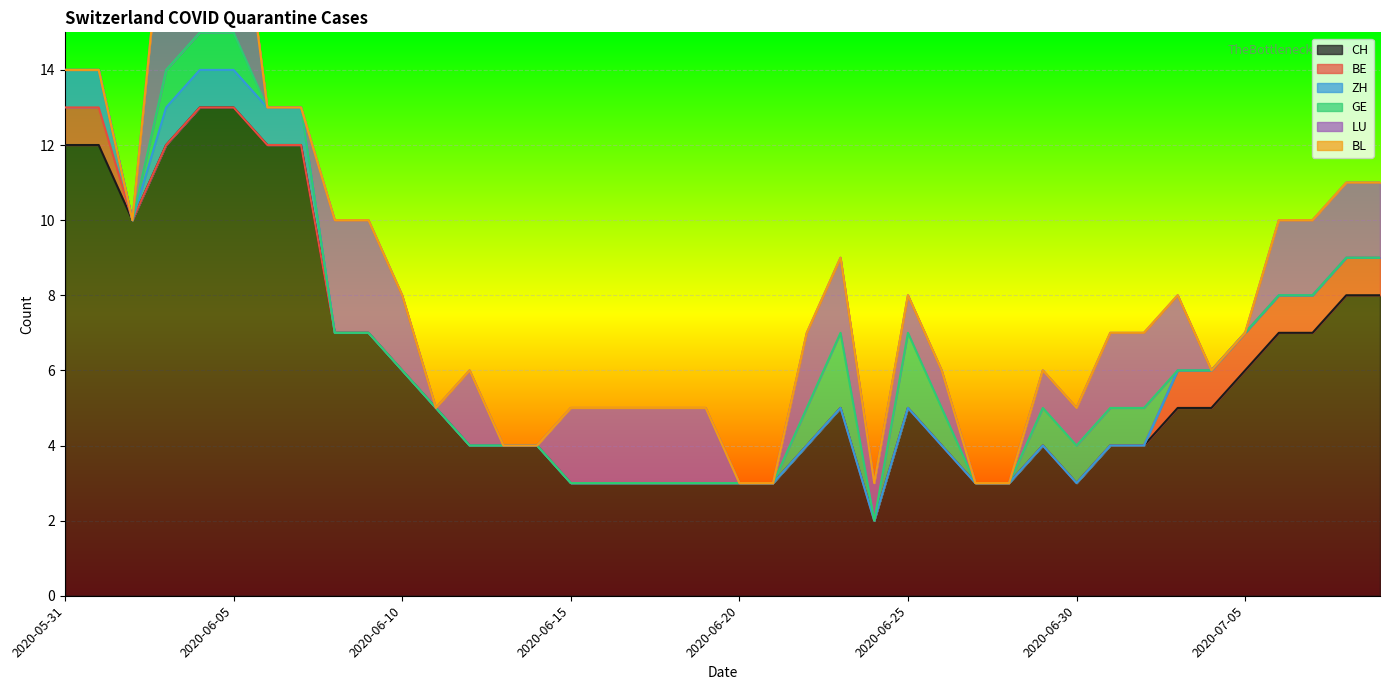

True or false: ZH and BL cross at least once.

False